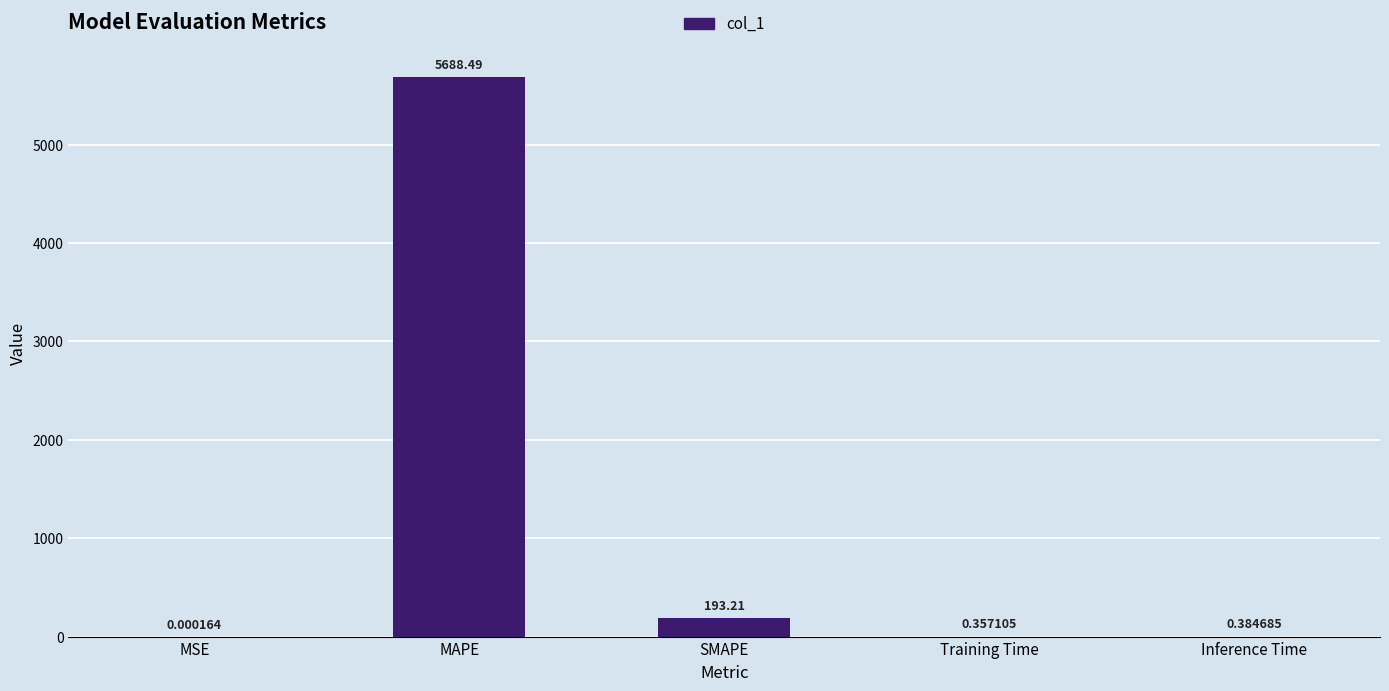

What is the change in value from SMAPE to Inference Time?

-192.8